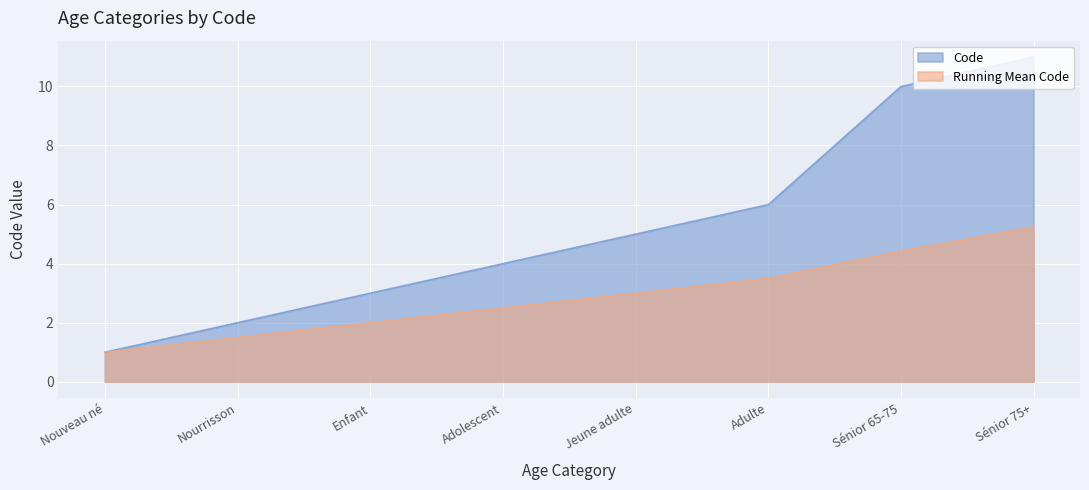

What is the sum of all values?

42